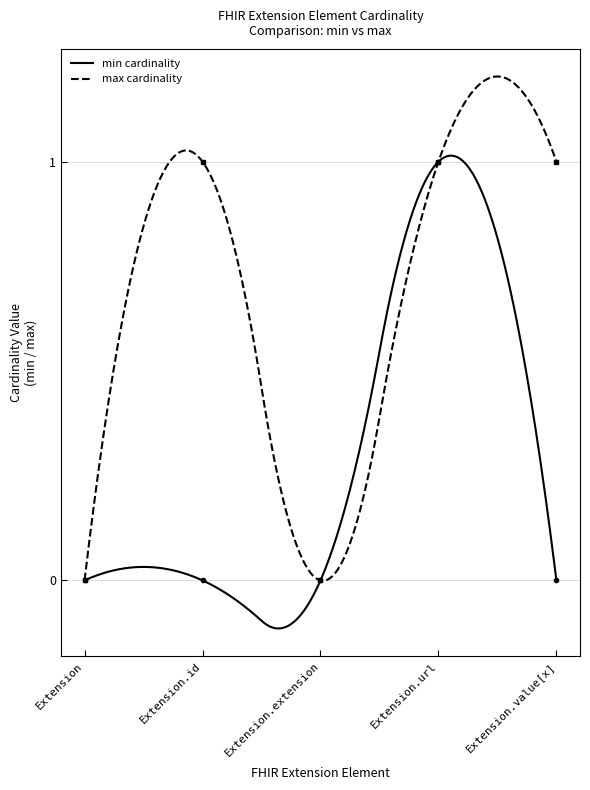

Is it true that Extension.id equals 0 at Extension.extension?

True